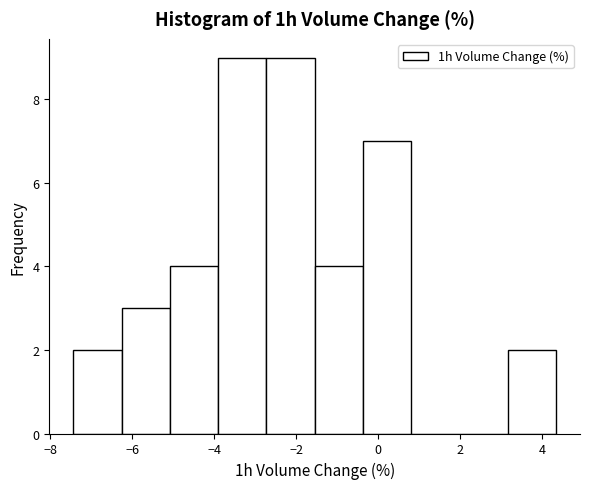

Reading left to right, list every bar in this chart as the range it spans on the x-axis followed by its height. Neither the bar edges nor the heights are printed on the chart, so give them approximately, as read against the axes.

-7.4 to -6.2: 2
-6.2 to -5.0: 3
-5.0 to -4.0: 4
-4.0 to -2.8: 9
-2.8 to -1.6: 9
-1.6 to -0.4: 4
-0.4 to 0.8: 7
0.8 to 2.0: 0
2.0 to 3.2: 0
3.2 to 4.4: 2